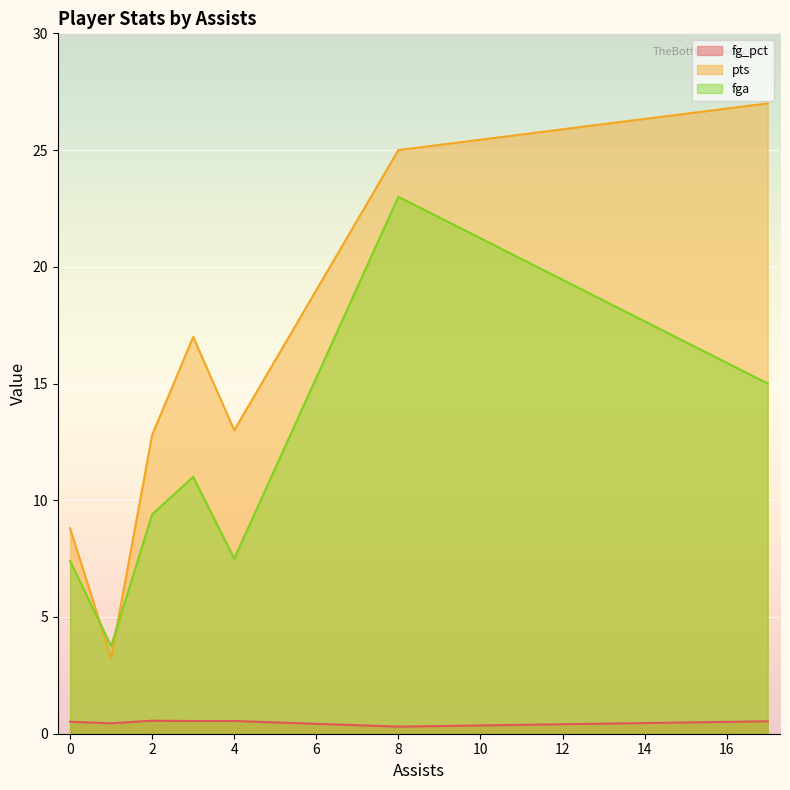

True or false: pts and fg_pct cross at least once.

False